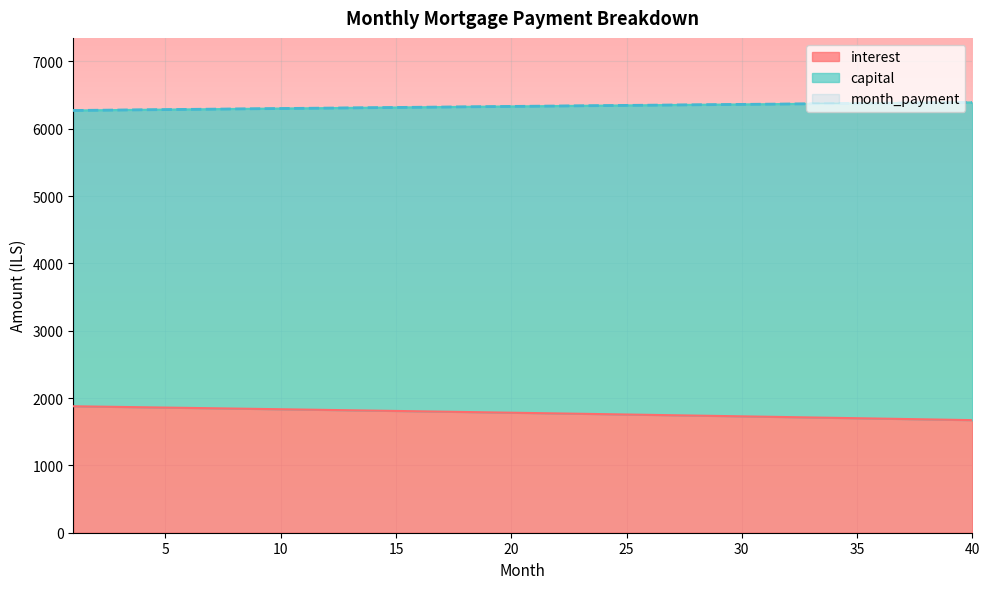

What is the value of the capital point at the 26th from the left?

6350.7